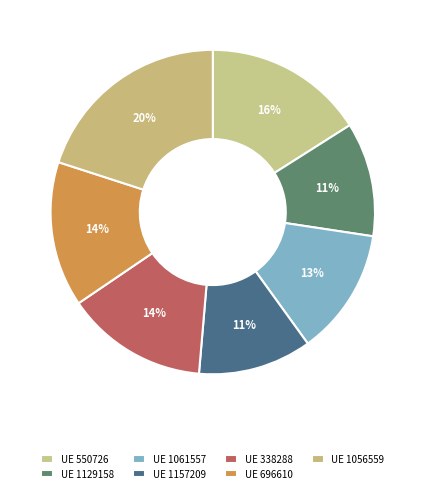

How many slices are in this pie chart?

7